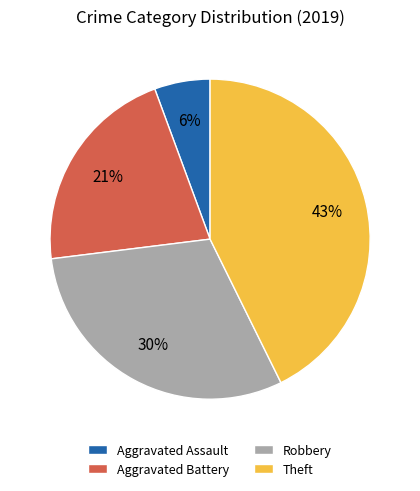

Is the sum of Aggravated Assault and Theft greater than half?

No